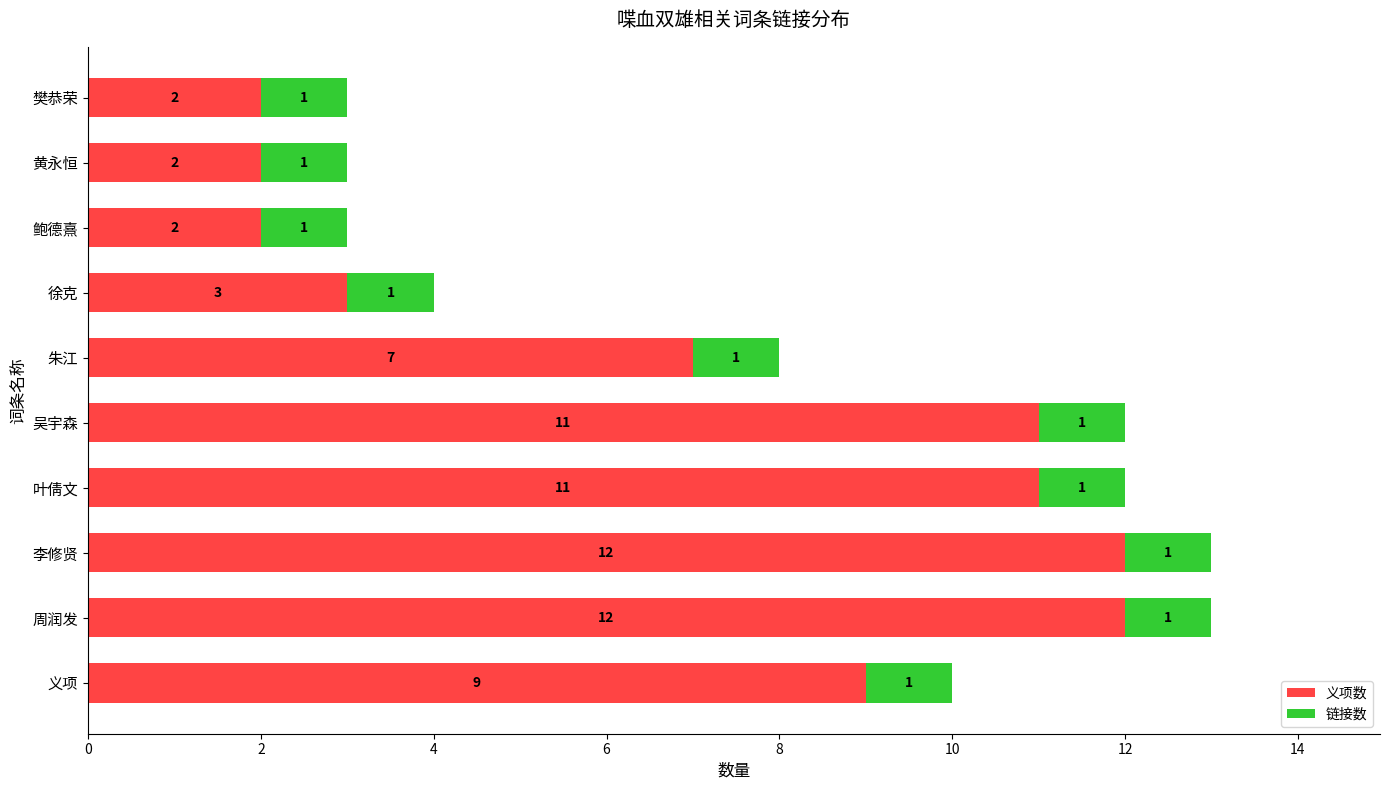

What is the total value across all series at 吴宇森?

12